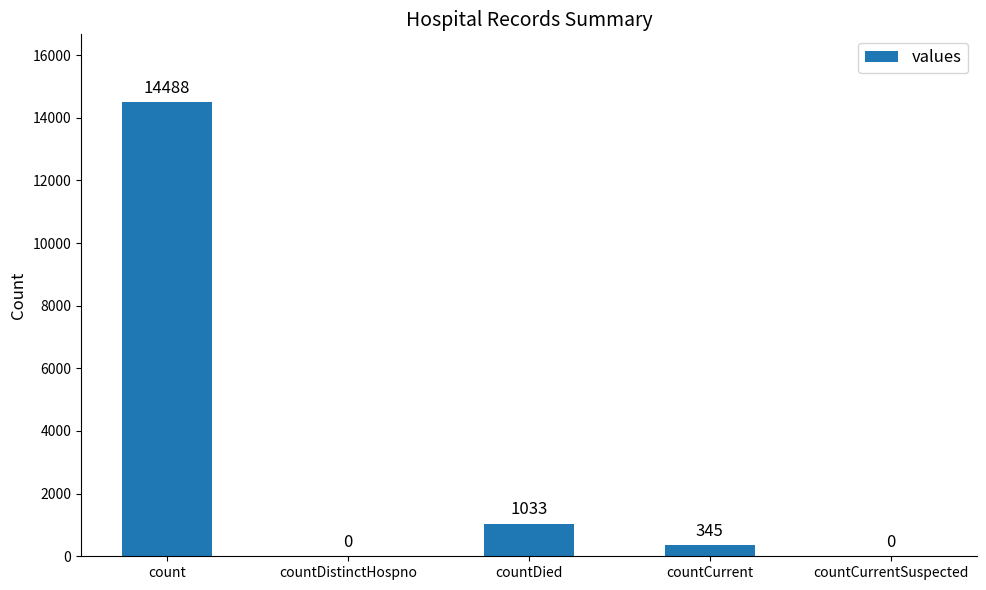

Reading left to right, transcribe all the data shown in this chart.

14488	0	1033	345	0